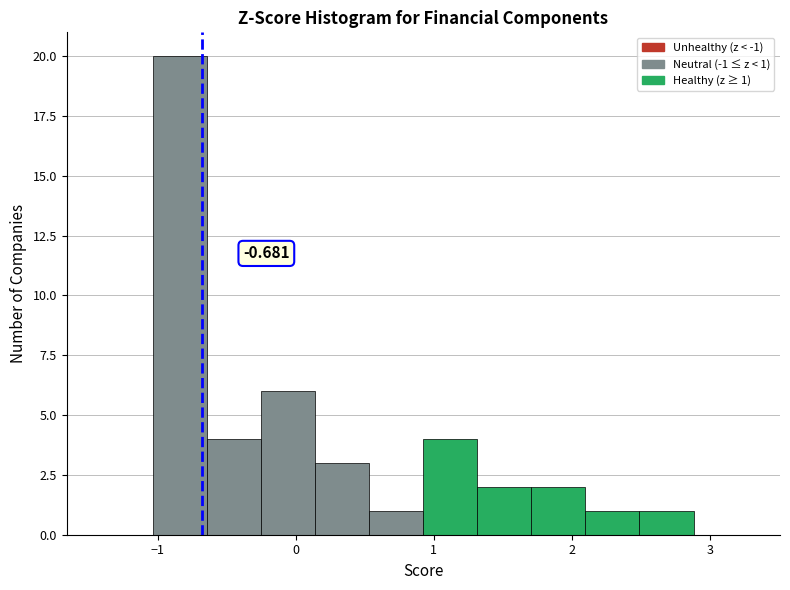

Read against the x-axis, roughly where is the centre of the tallest bar?

-0.8